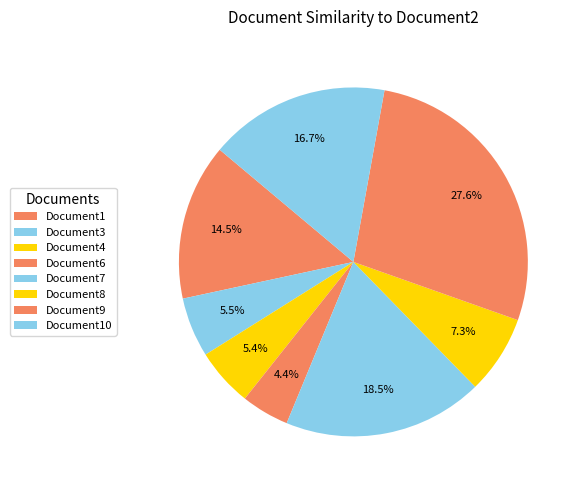

Is there any slice that represents more than half of the pie?

No